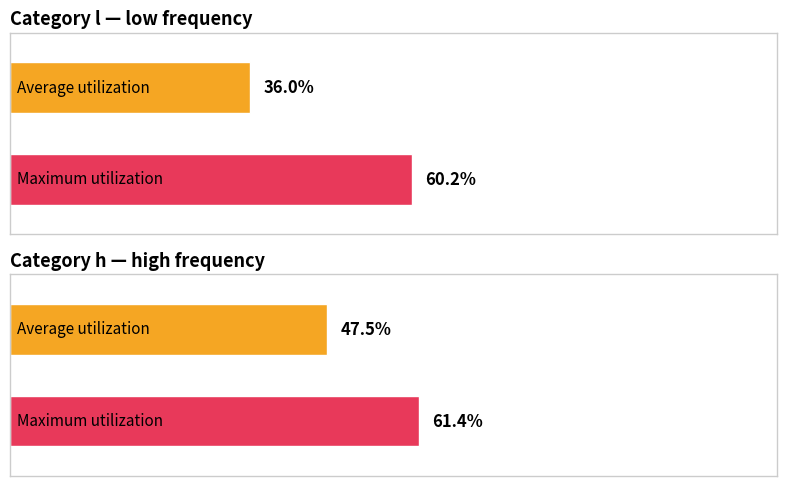

Which category has the lowest value in the Average utilization series?

l